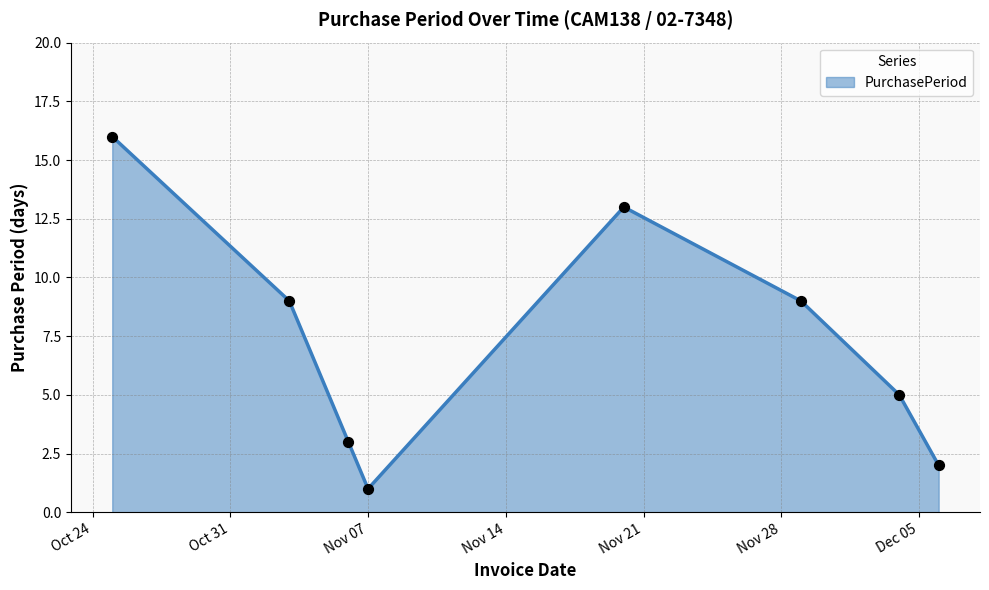

What is the greatest value displayed?

16